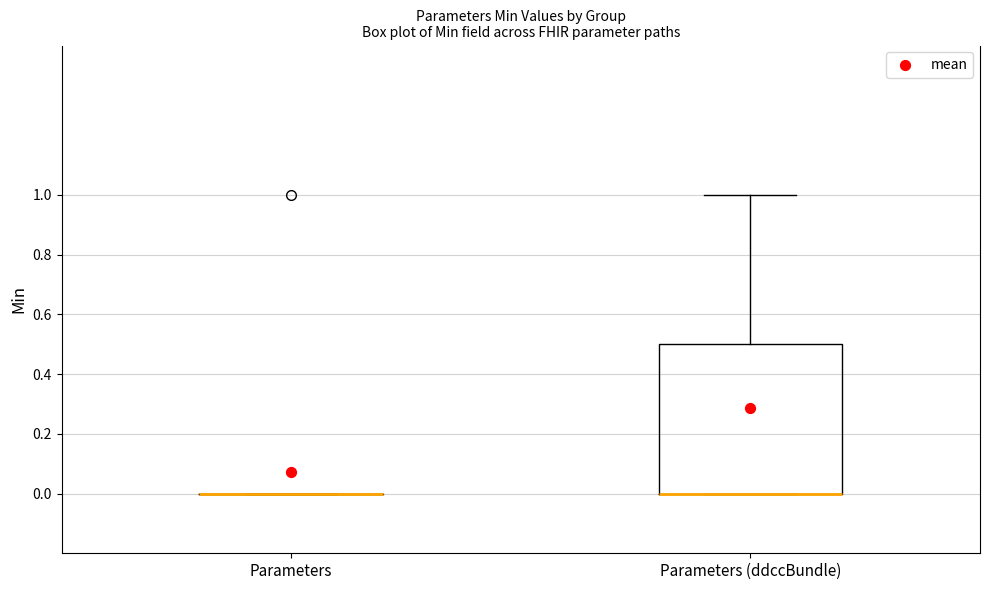

Where is the upper edge of the box for Parameters (ddccBundle) on the y-axis? The values are not printed on the chart, so give them approximately, as read against the axis.

0.5